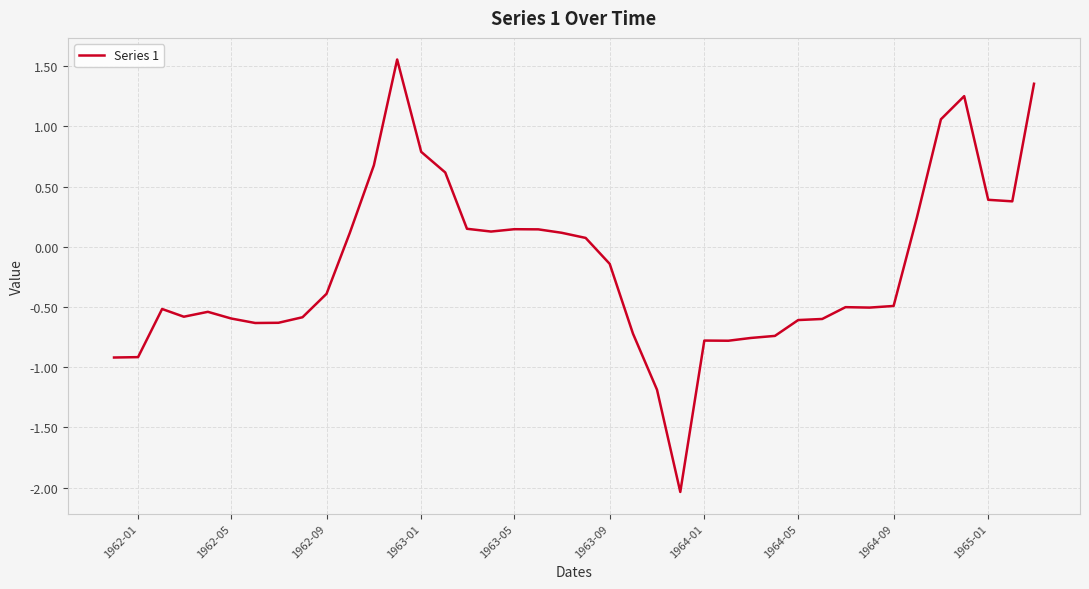

What is the difference between the maximum and minimum values?

3.6